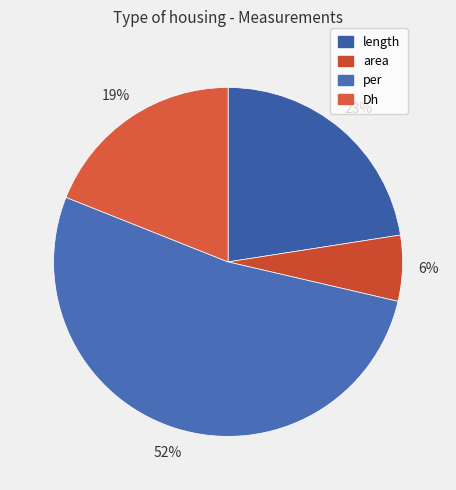

Is per the majority of the pie?

Yes